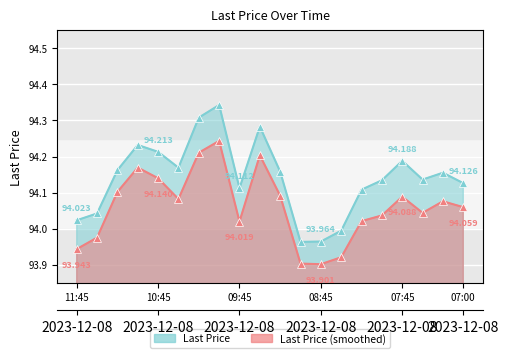

The chart shows a value of 94.1 at 09:45. True or false?

True